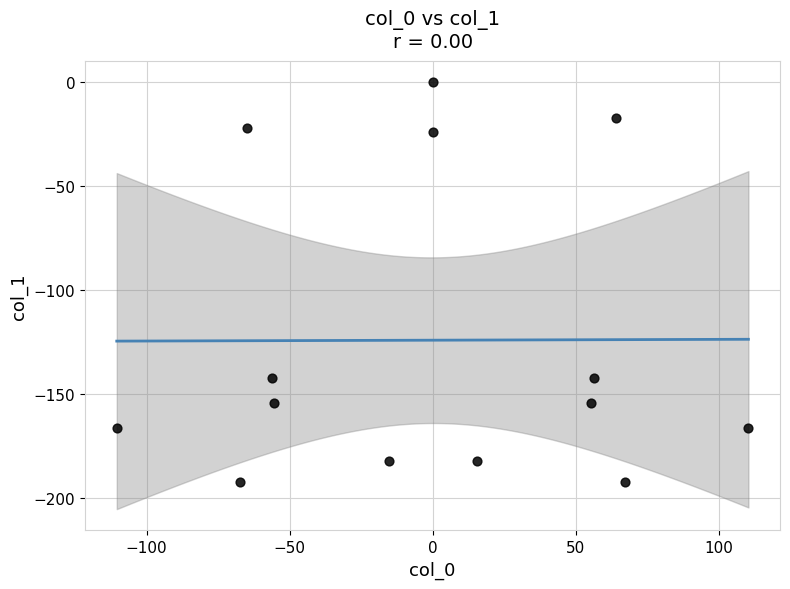

What is the range of Y values (max minus min)?

192.4